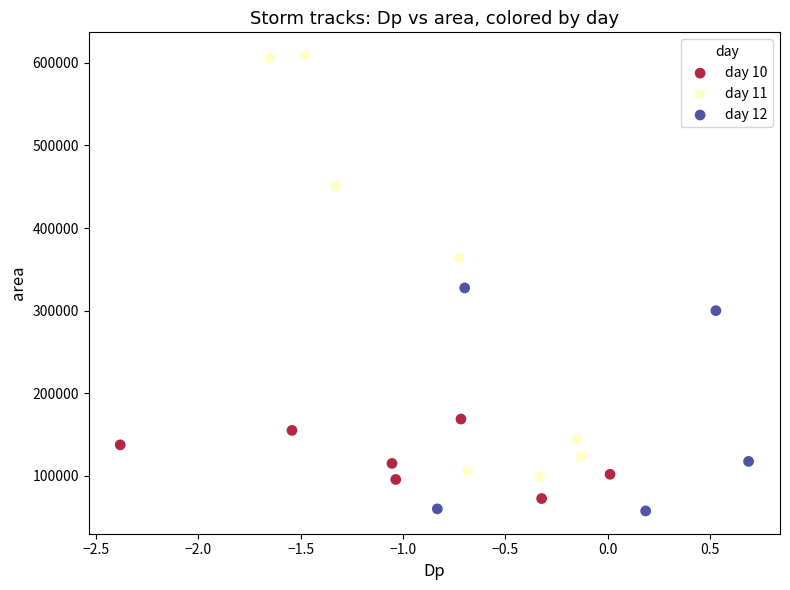

Which series has the largest Y range (max minus min)?

day 11